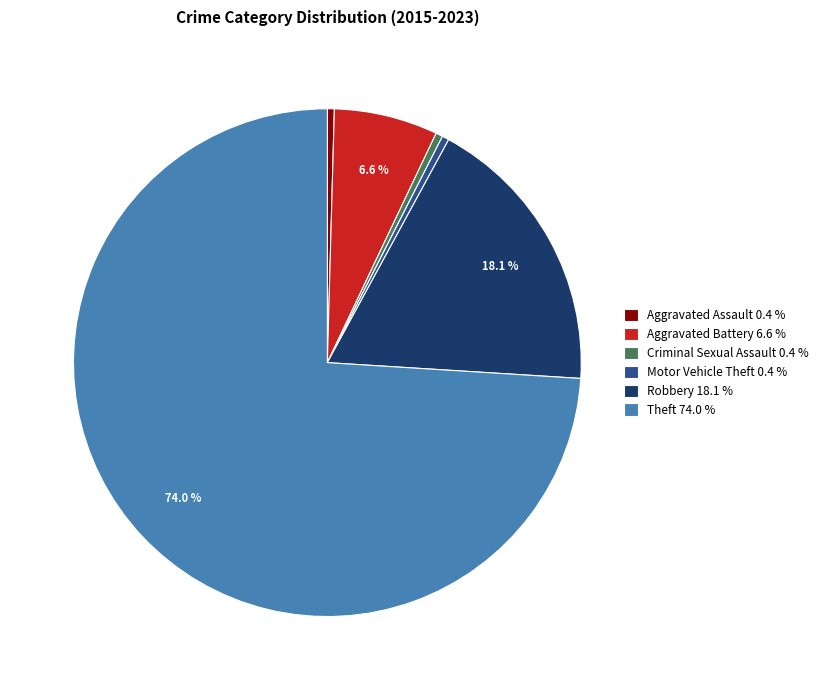

What is the ratio of the value at Criminal Sexual Assault 0.4 % to the value at Aggravated Assault 0.4 %?

1.0